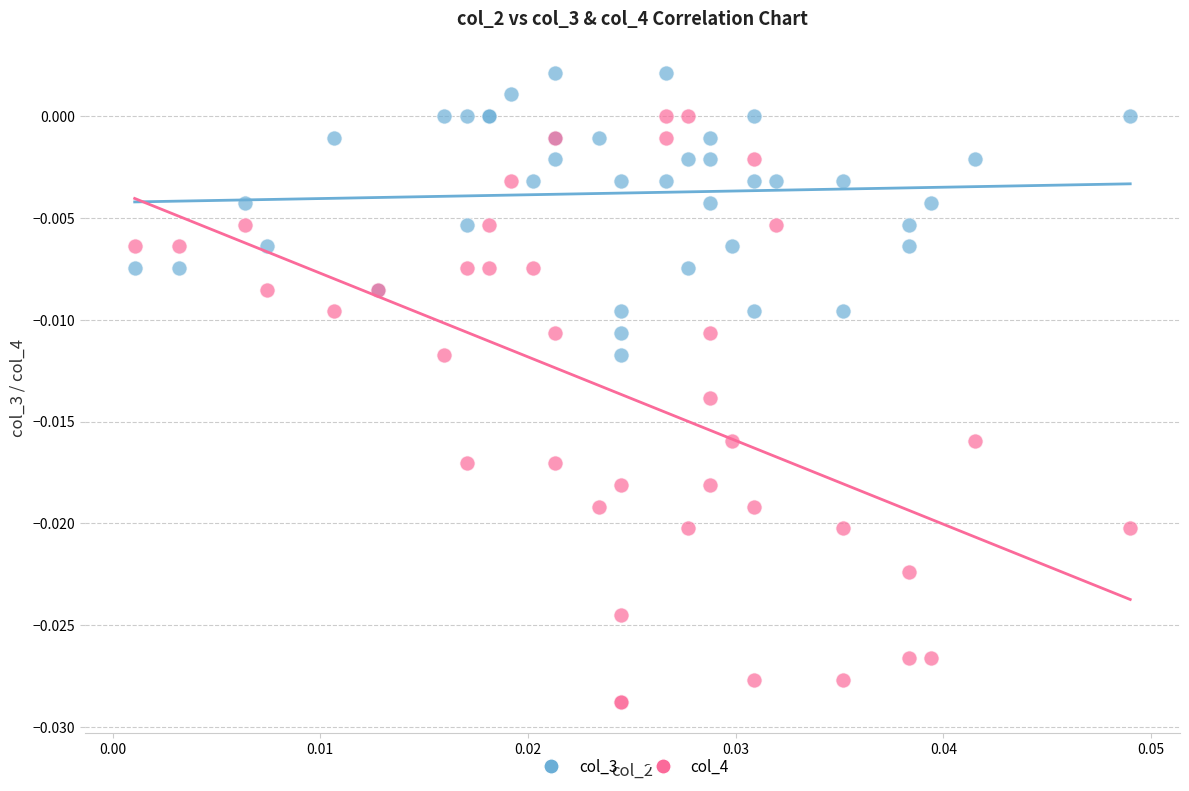

Which series reaches the minimum Y coordinate?

col_4